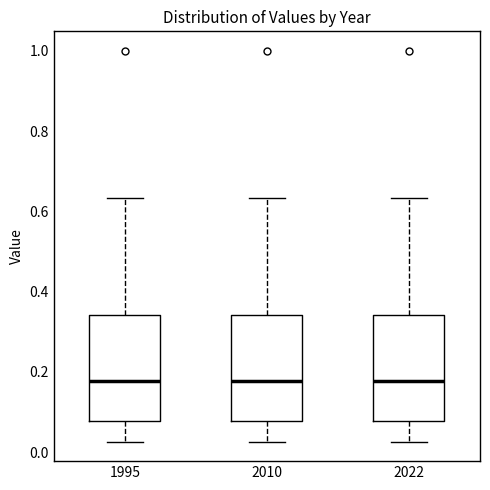

Where is the lower edge of the box at x = 2010 on the y-axis? The values are not printed on the chart, so give them approximately, as read against the axis.

0.08